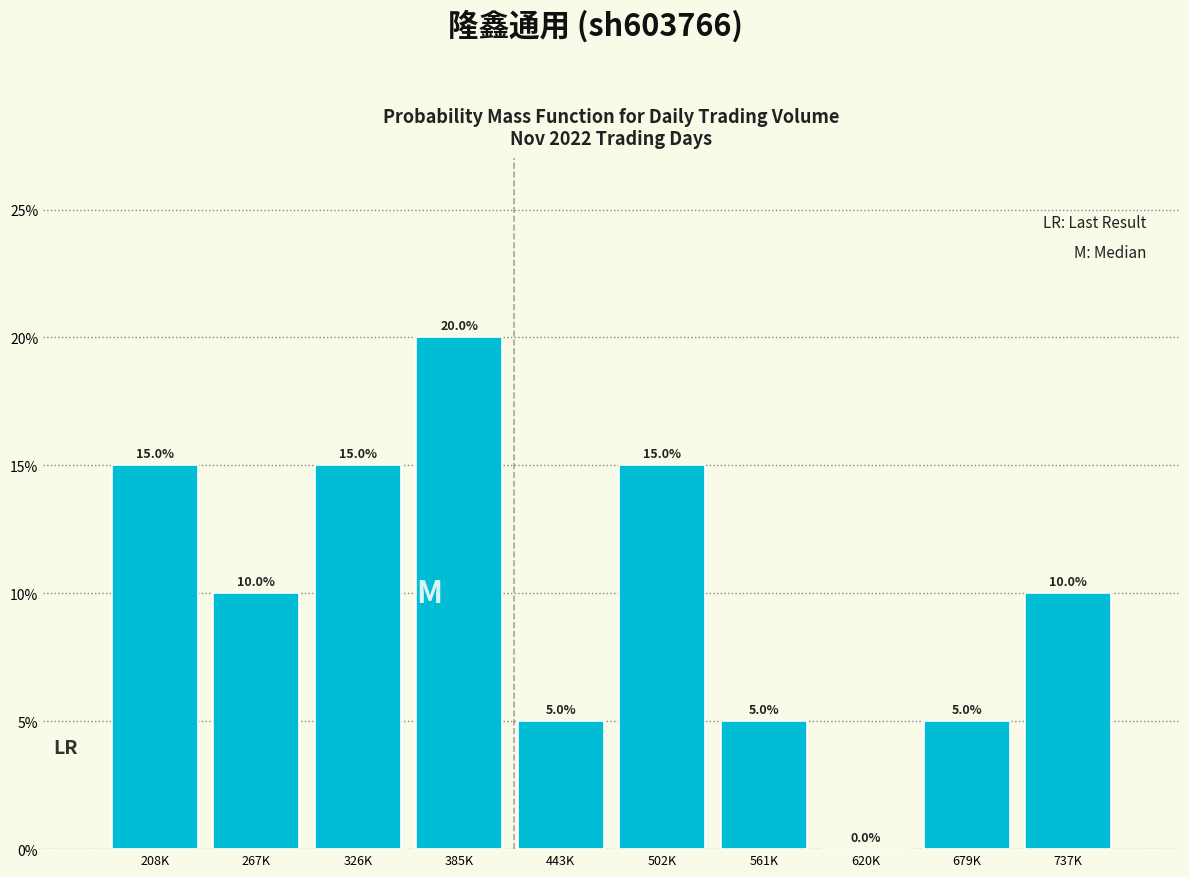

Are the bars horizontal?

No